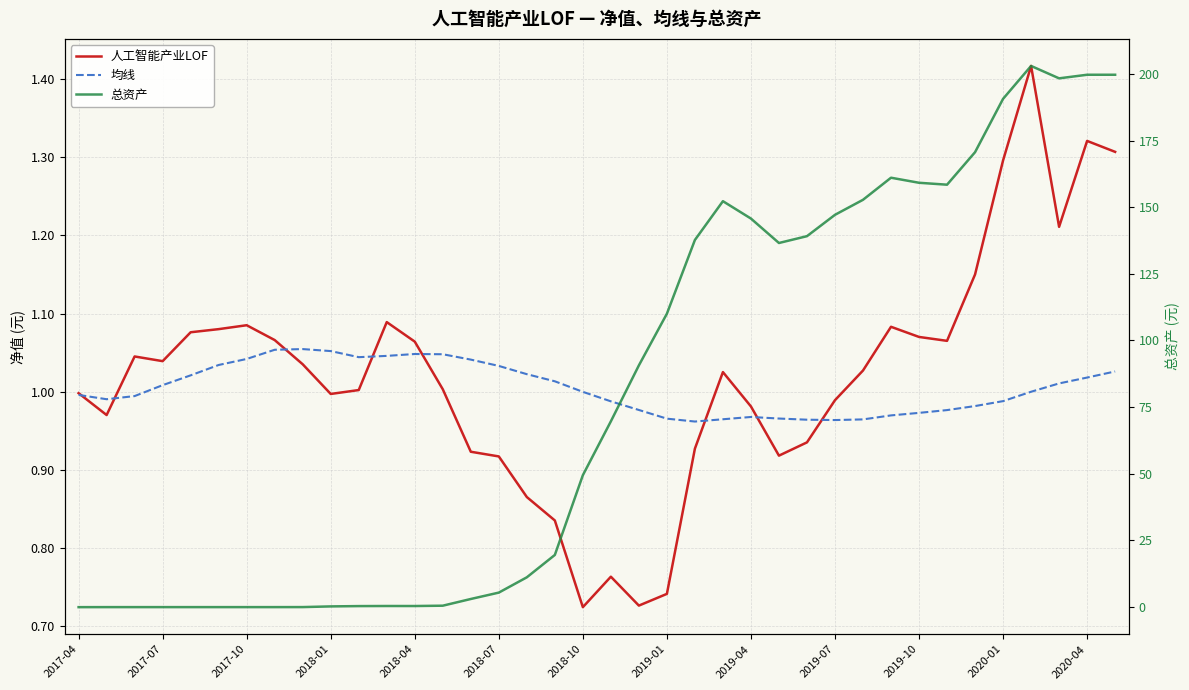

In 人工智能产业LOF, how many points are lower than both neighbors (excluding endpoints)?

8